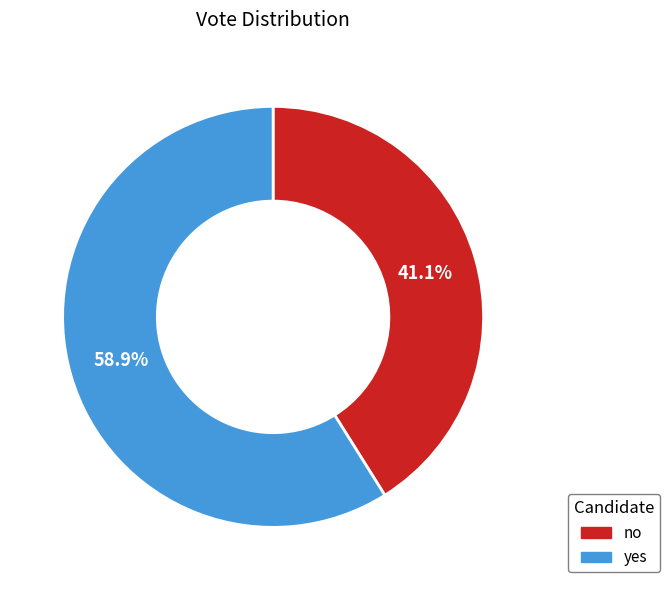

To the nearest percent, what is the difference between the yes and no slice percentages?

18%